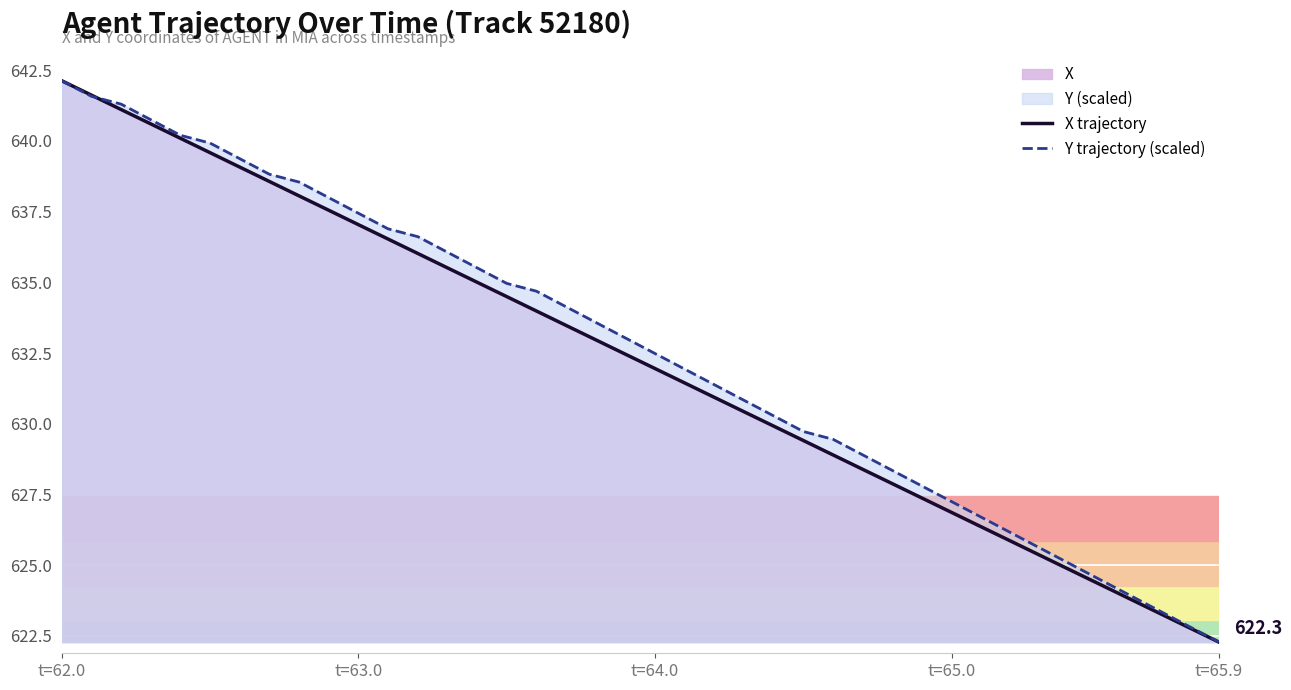

At which category is the sum across all series the highest?

t=62.0